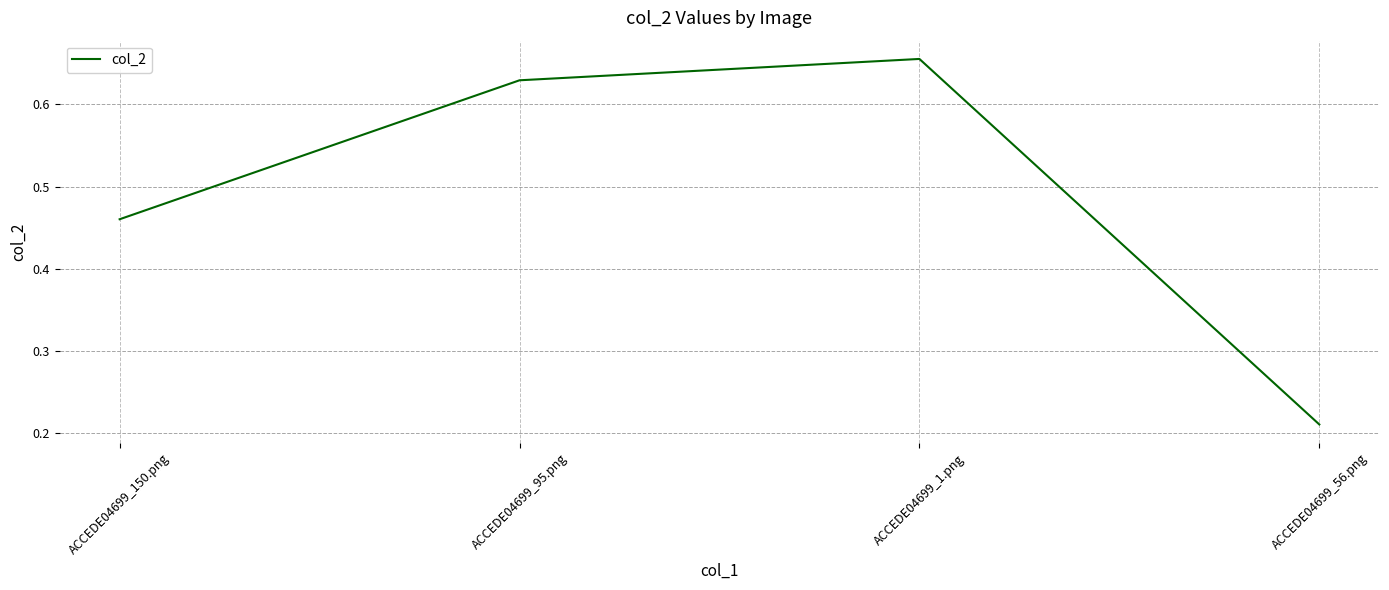

At which label is the value closest to 0?

ACCEDE04699_56.png